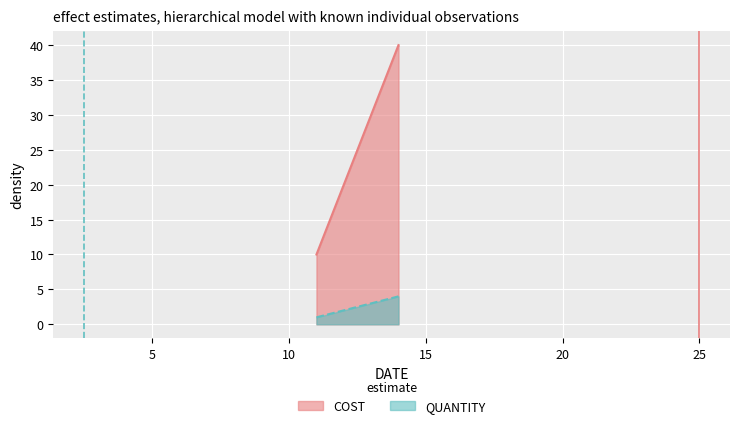

What is the difference between the highest and lowest values at 14?

36